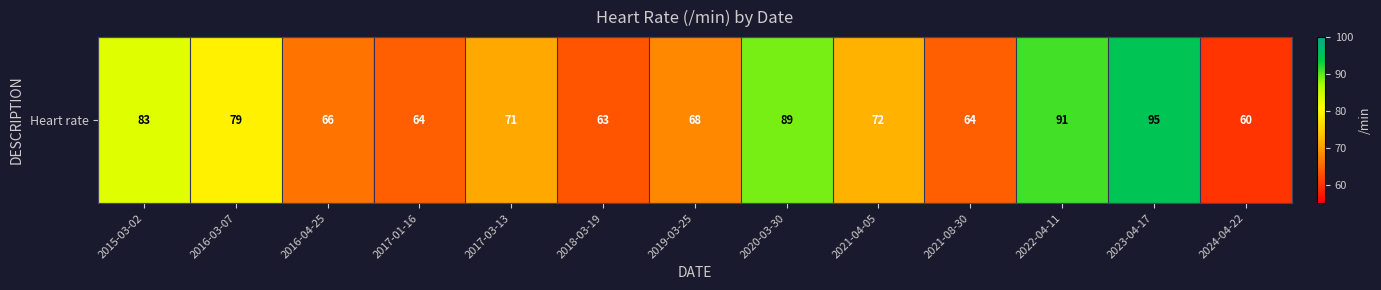

List the labels in order of value, smallest first.

2024-04-22, 2018-03-19, 2017-01-16, 2021-08-30, 2016-04-25, 2019-03-25, 2017-03-13, 2021-04-05, 2016-03-07, 2015-03-02, 2020-03-30, 2022-04-11, 2023-04-17